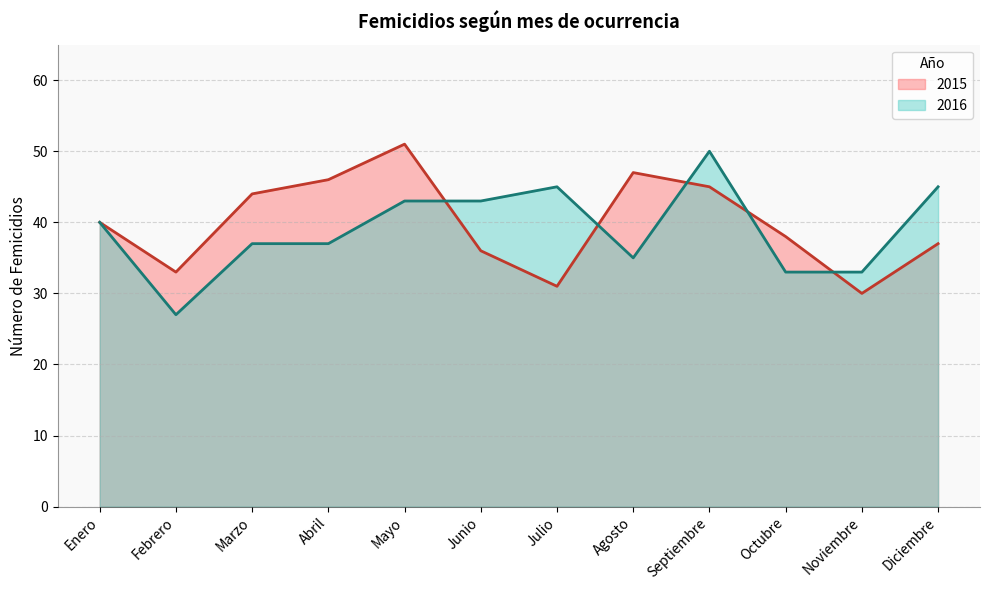

Which series has the largest total across all categories?

2015